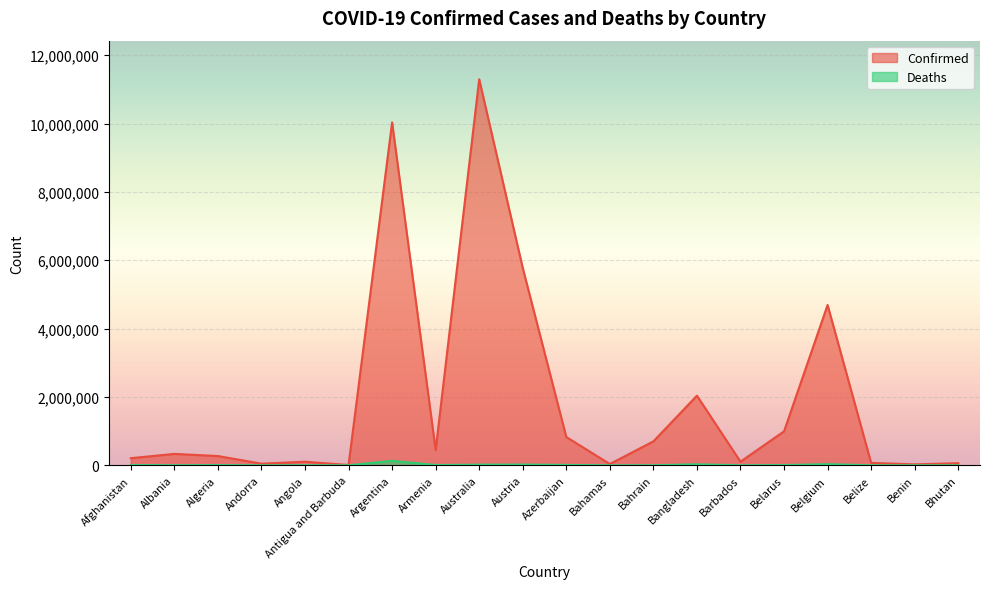

Which has a higher value, Bhutan or Belgium?

Belgium